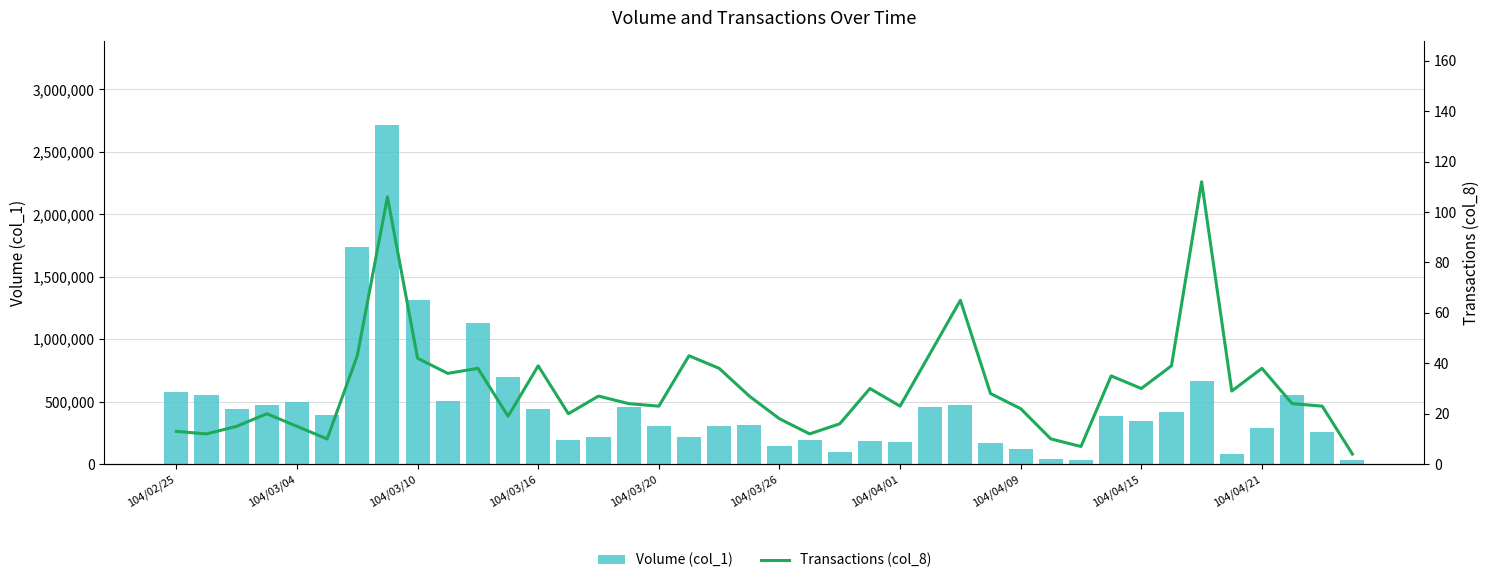

The Volume (col_1) series shows 105811 at 104/03/16. True or false?

False